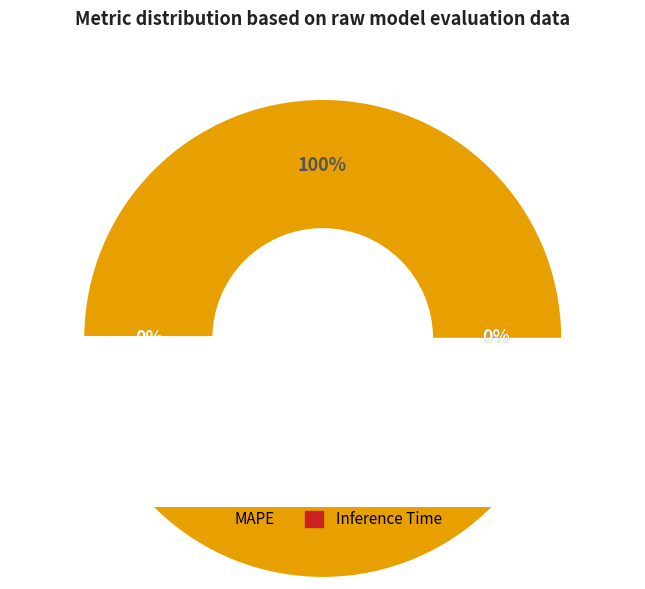

What is the smallest slice in the pie chart?

MSE